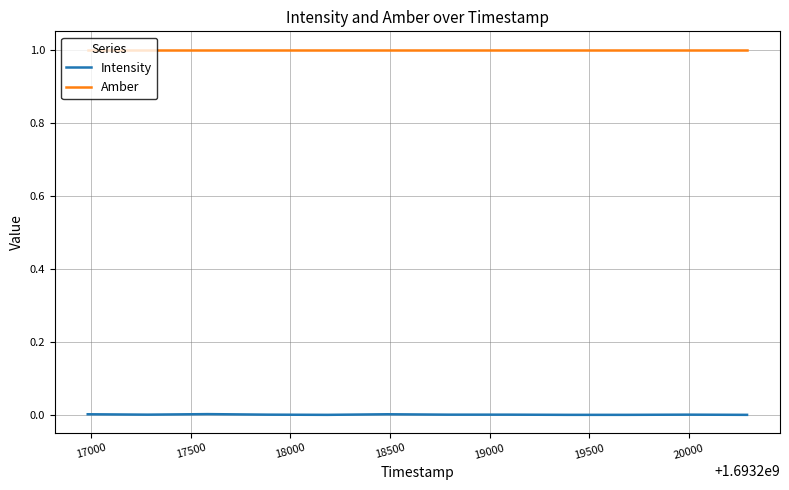

True or false: Amber and Intensity intersect in this chart.

False